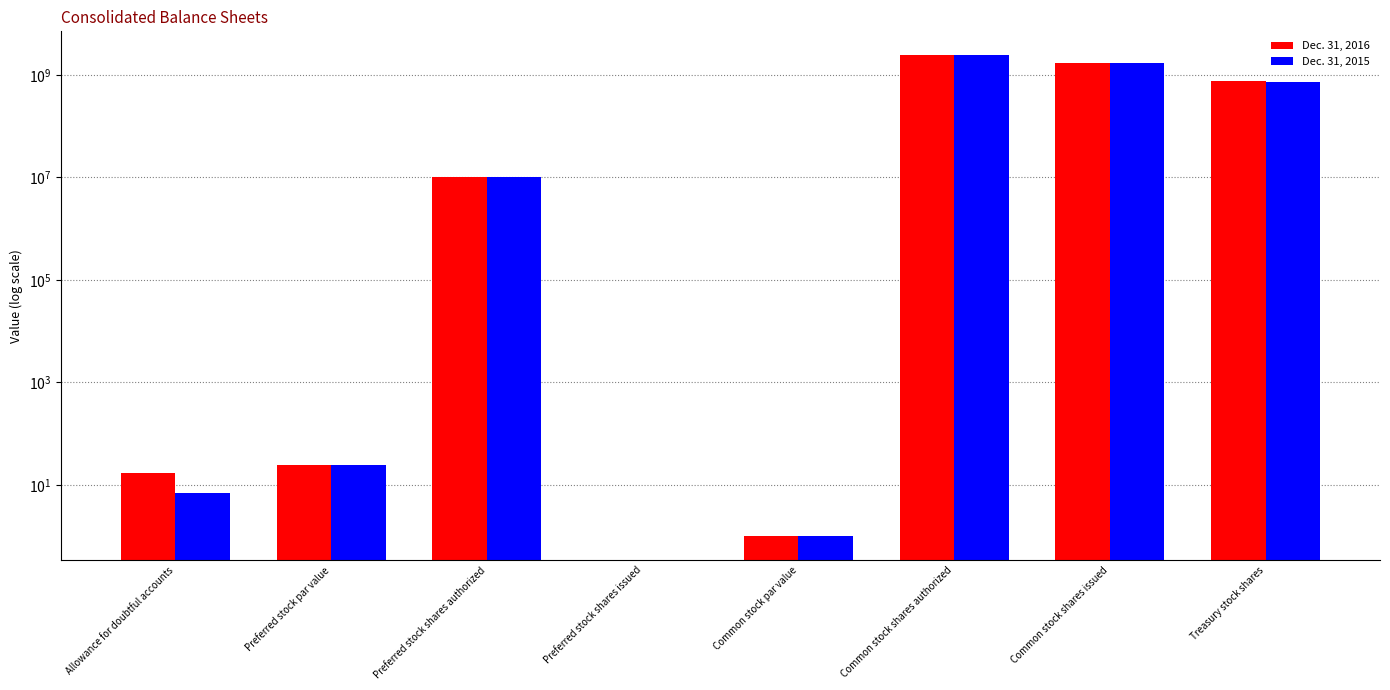

At how many categories does at least one series exceed 1933761243?

1